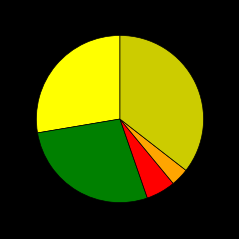

Is there any slice that represents more than half of the pie?

No